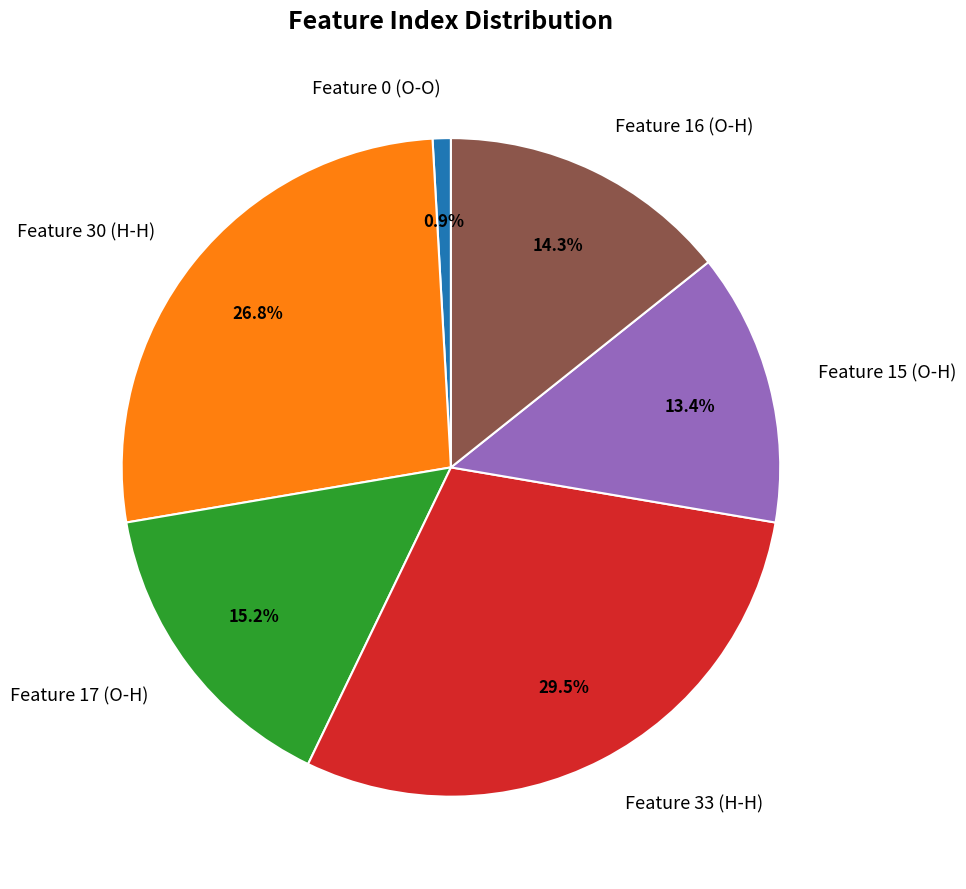

Is it true that Feature 17 (O-H) is 24% of the pie?

False